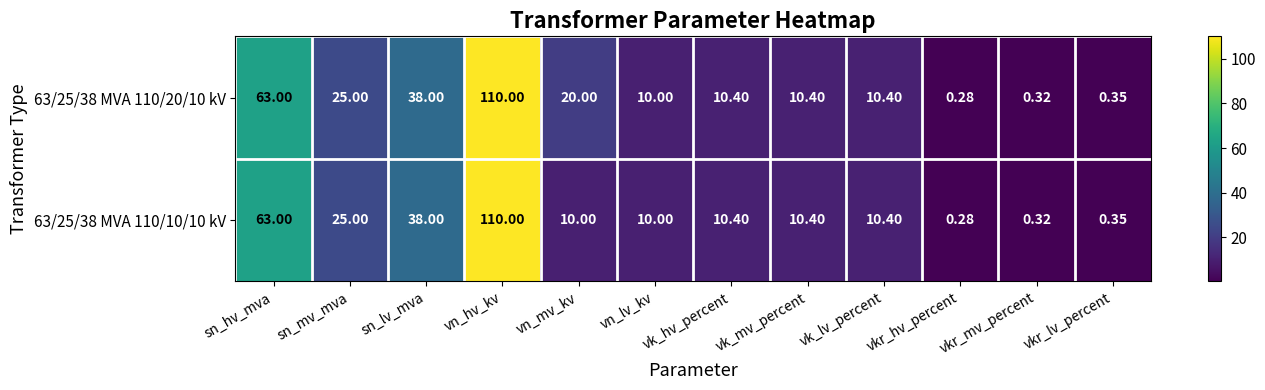

Which category has the highest value across all series?

vn_hv_kv